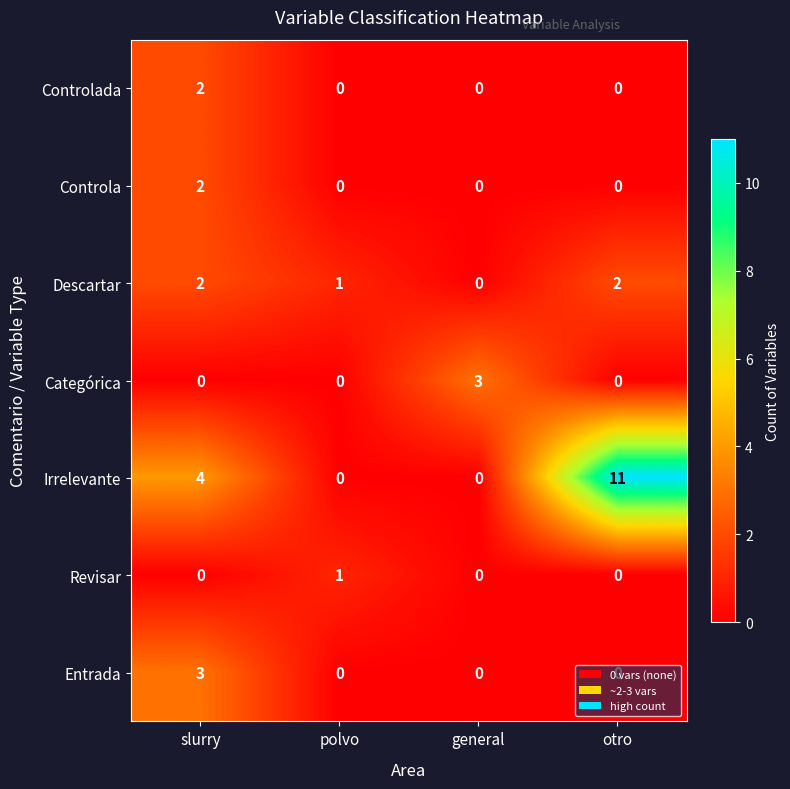

Which series has the largest total across all categories?

Irrelevante